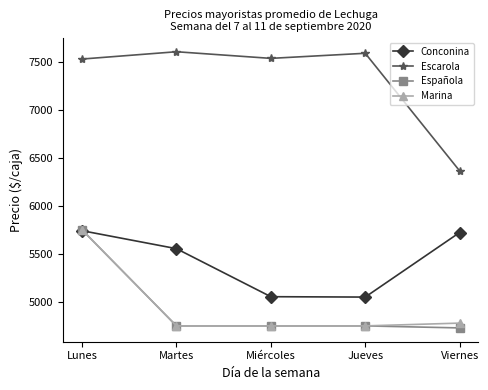

At how many categories does at least one series exceed 6043?

5